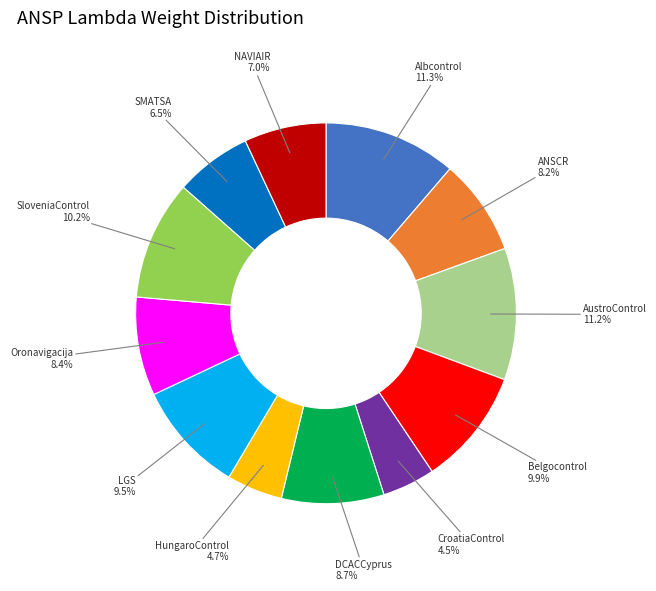

To the nearest percent, what portion does DCACCyprus represent?

9%